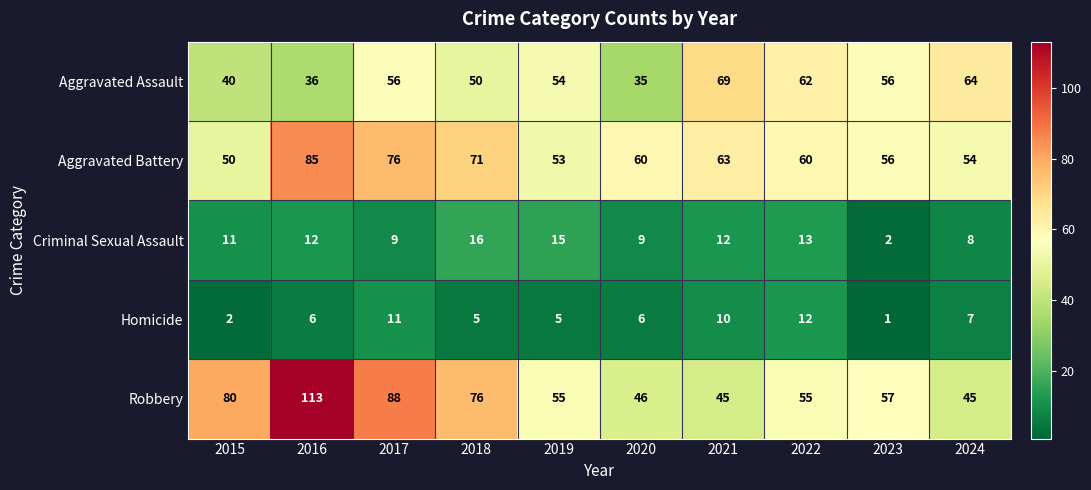

Rank the series by their maximum value, from lowest to highest.

Homicide, Criminal Sexual Assault, Aggravated Assault, Aggravated Battery, Robbery